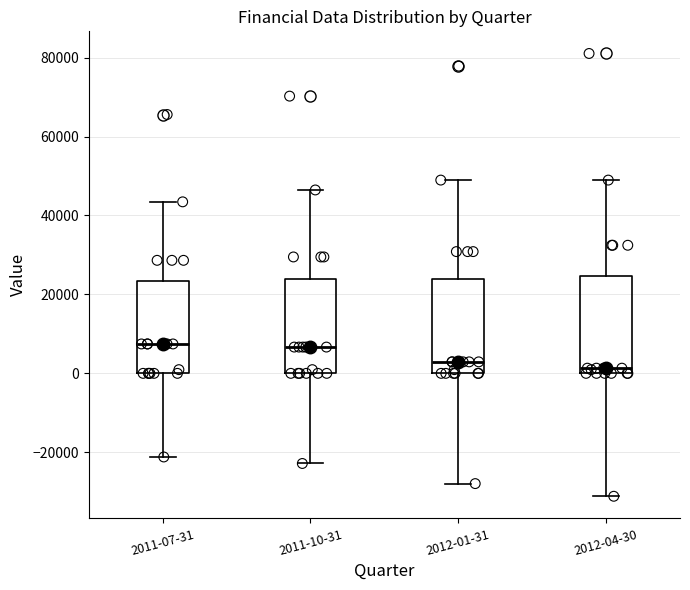

Where is the upper edge of the box for 2011-10-31 on the y-axis? The values are not printed on the chart, so give them approximately, as read against the axis.

24000